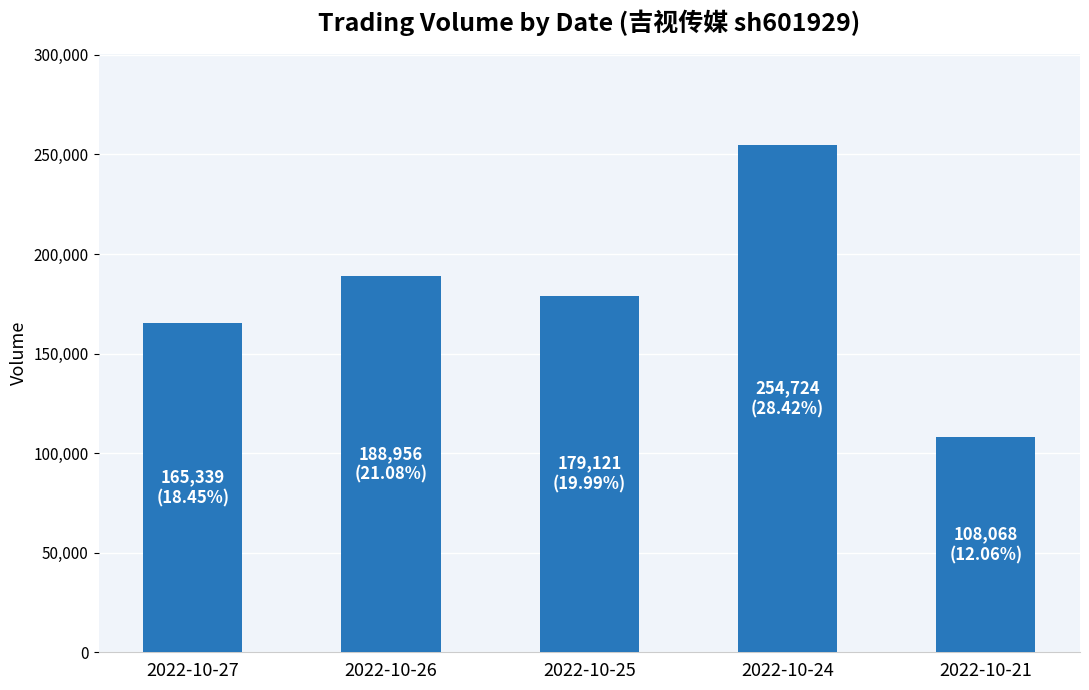

How many values are below 179121?

2